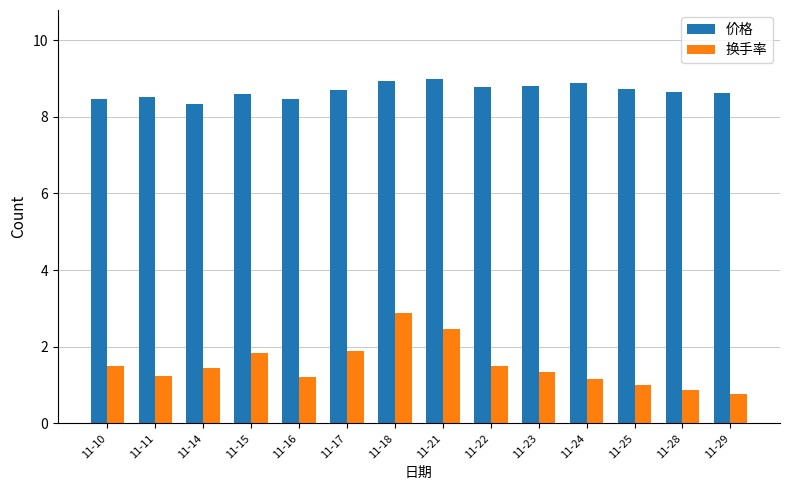

Count the number of categories in the chart.

14